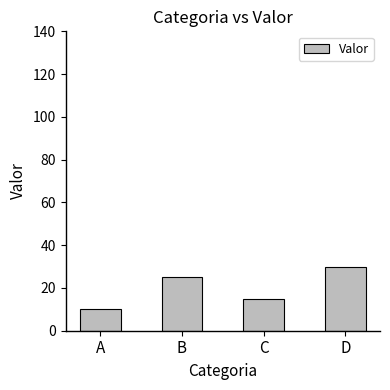

Which label corresponds to the smallest value in the chart?

A